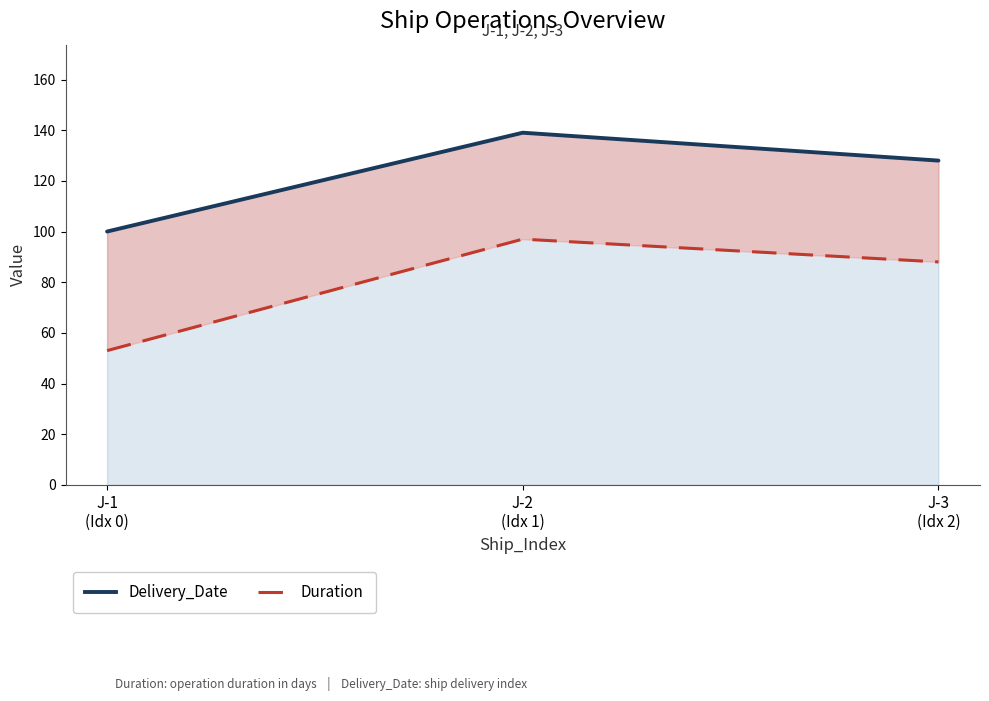

The value of Delivery_Date at J-3
(Idx 2) is 128. True or false?

True